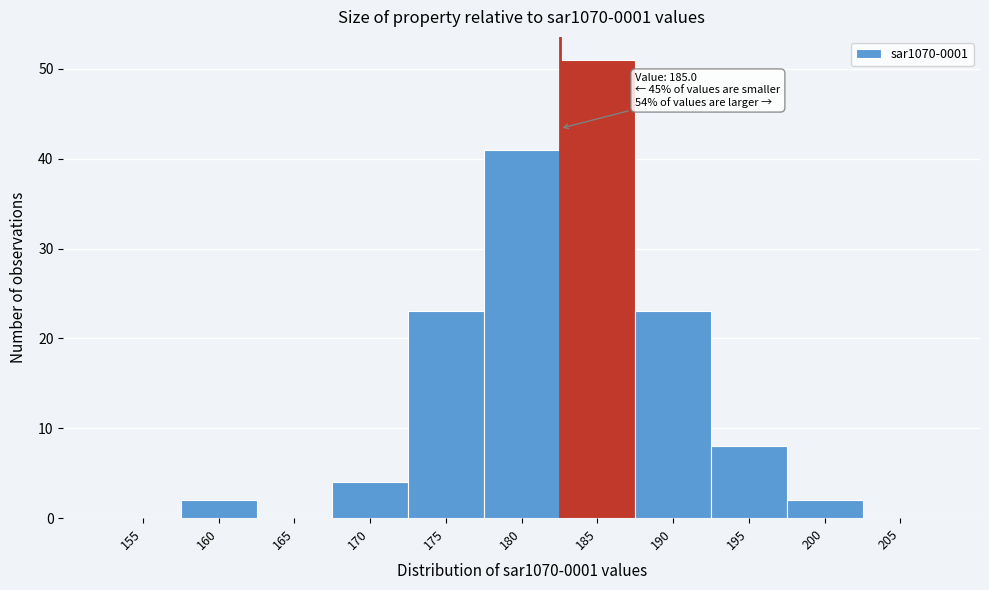

Reading right to left, list all the values displayed in this chart.

205=0	200=2	195=8	190=23	185=51	180=41	175=23	170=4	165=0	160=2	155=0